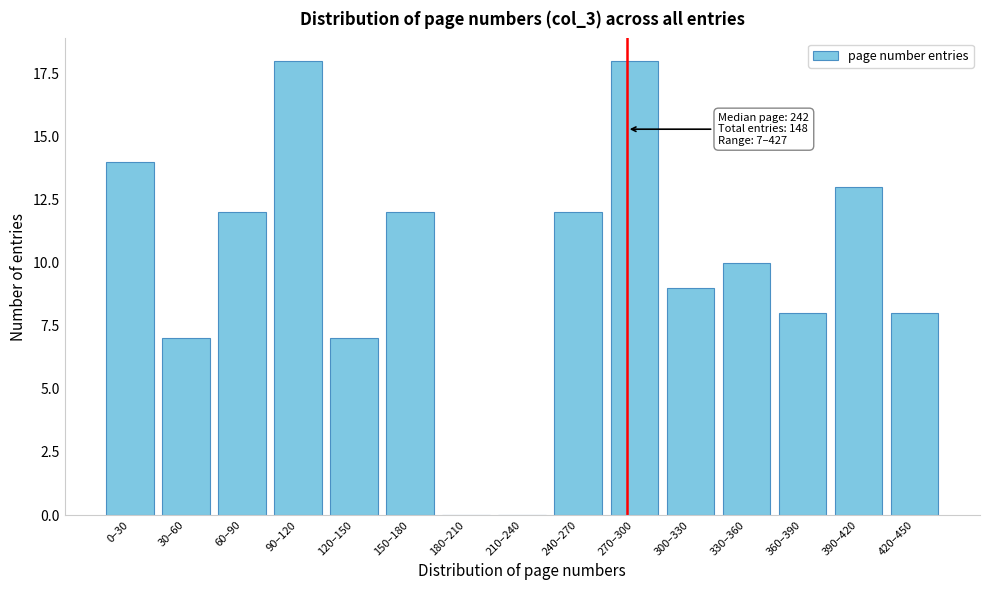

Reading right to left, list all the values displayed in this chart.

420–450=8	390–420=13	360–390=8	330–360=10	300–330=9	270–300=18	240–270=12	210–240=0	180–210=0	150–180=12	120–150=7	90–120=18	60–90=12	30–60=7	0–30=14